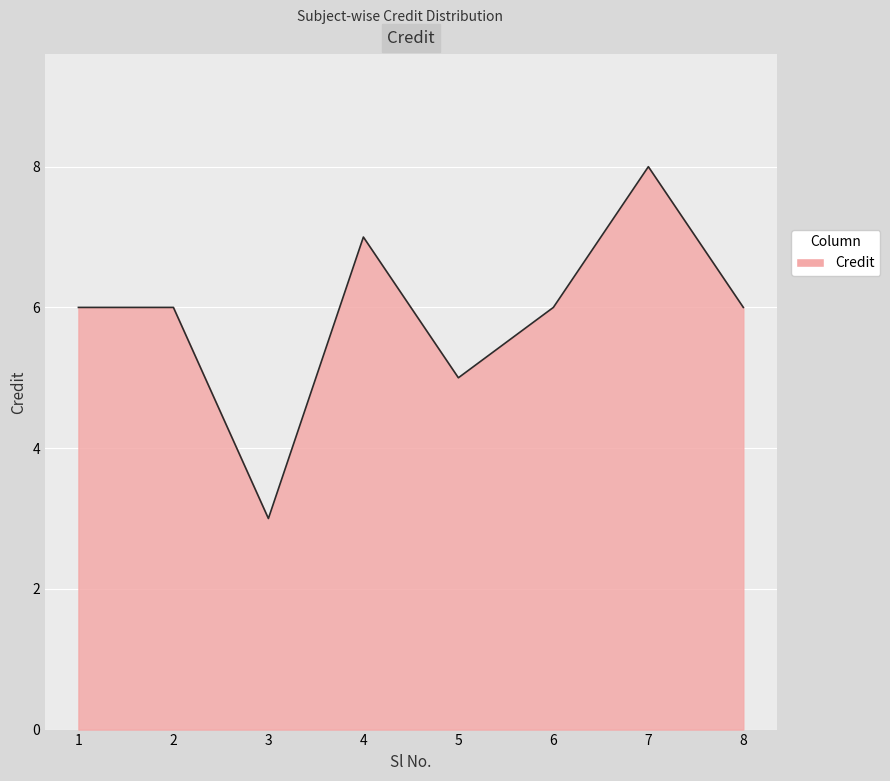

How many lines are shown in the chart?

1